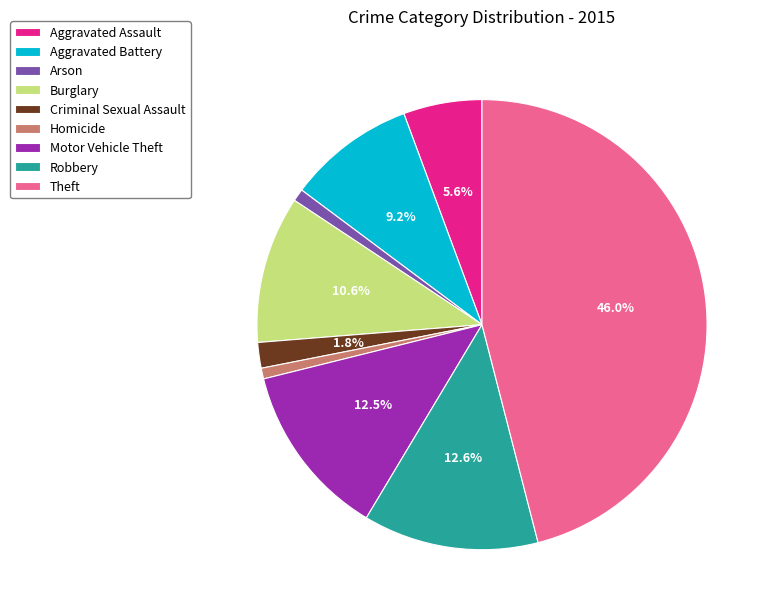

To the nearest percent, what is the average slice percentage?

11%